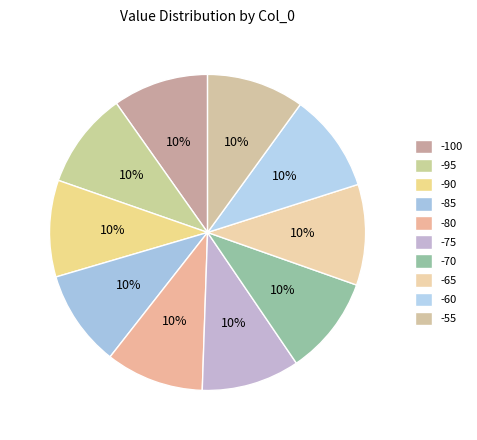

To the nearest percent, what portion does -85 represent?

10%